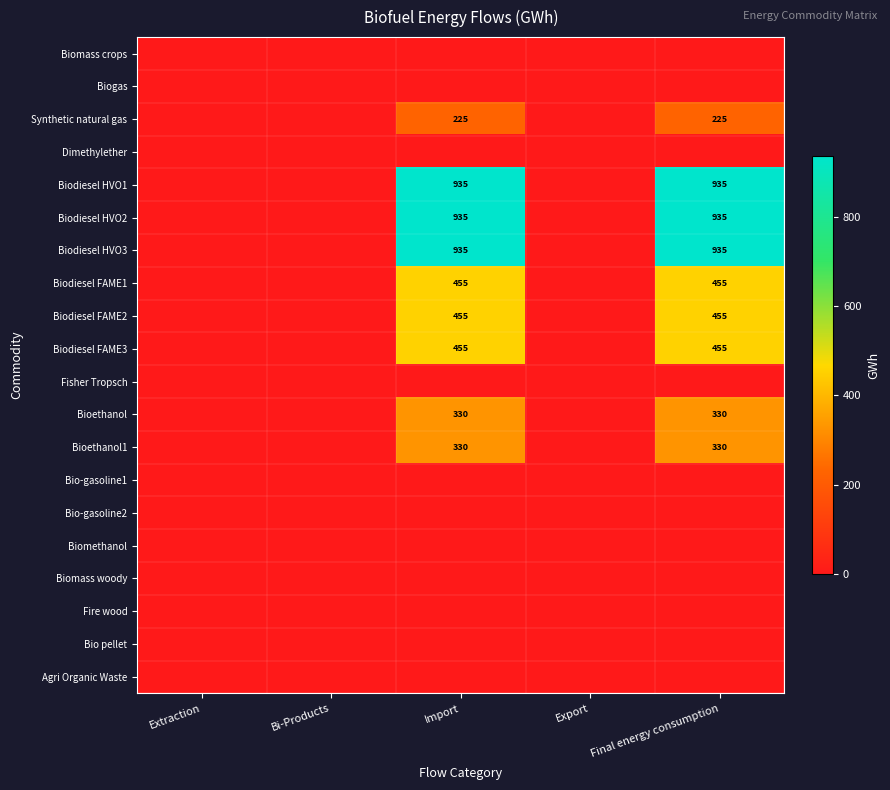

How many data points does each series have?

5